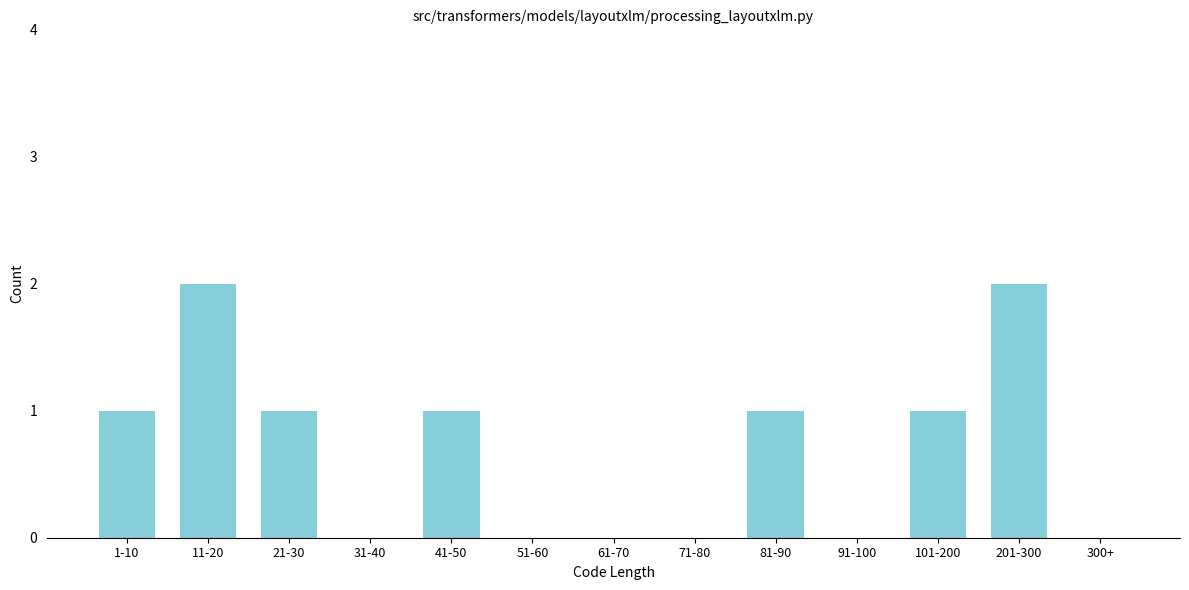

Reading right to left, transcribe all the data shown in this chart.

300+=0	201-300=2	101-200=1	91-100=0	81-90=1	71-80=0	61-70=0	51-60=0	41-50=1	31-40=0	21-30=1	11-20=2	1-10=1